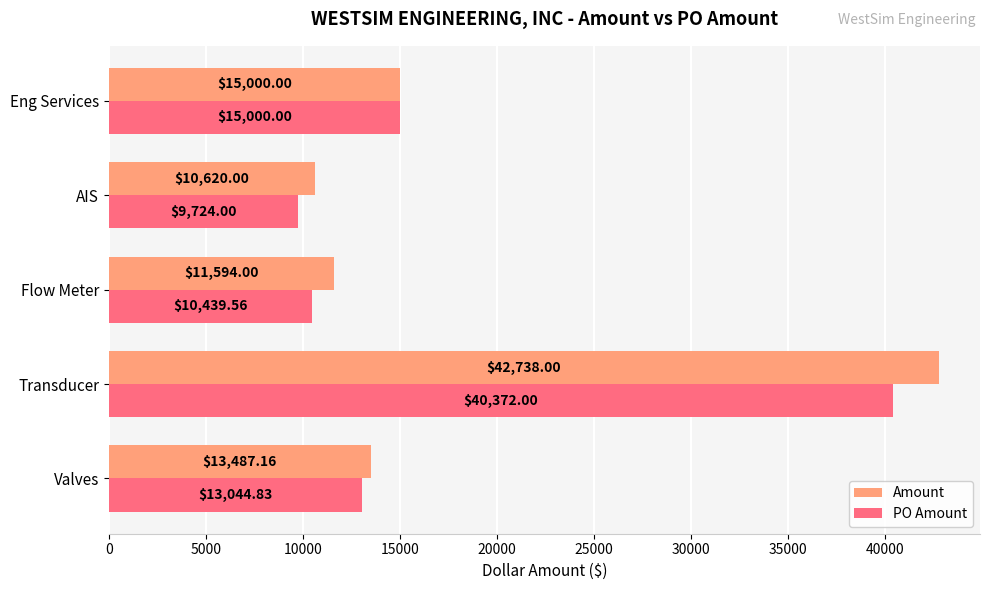

What is the average value of the PO Amount series?

17716.1